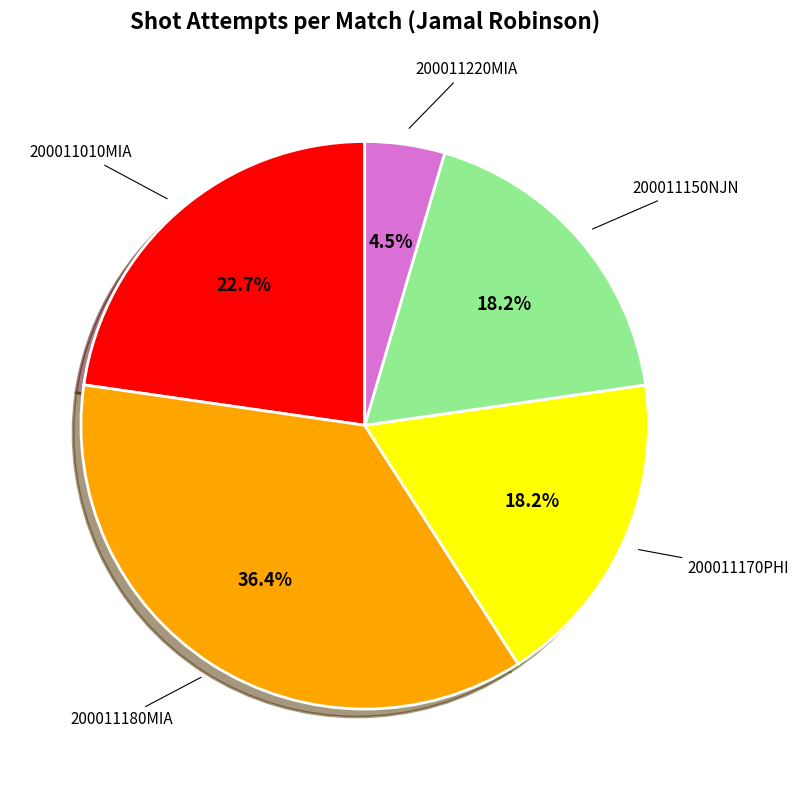

To the nearest percent, what is the difference between the largest and smallest slice percentages?

32%